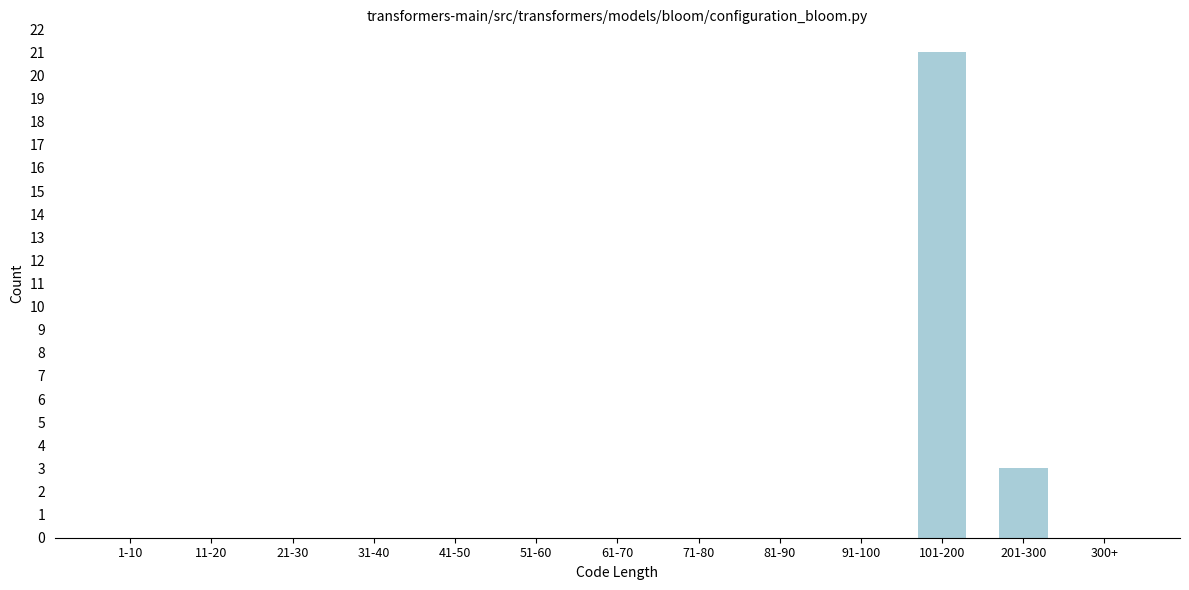

Reading left to right, extract all data points from this chart.

1-10=0	11-20=0	21-30=0	31-40=0	41-50=0	51-60=0	61-70=0	71-80=0	81-90=0	91-100=0	101-200=21	201-300=3	300+=0